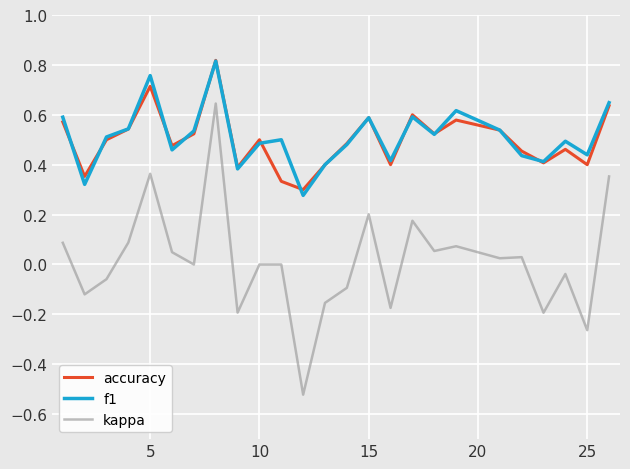

True or false: f1 and kappa cross at least once.

False